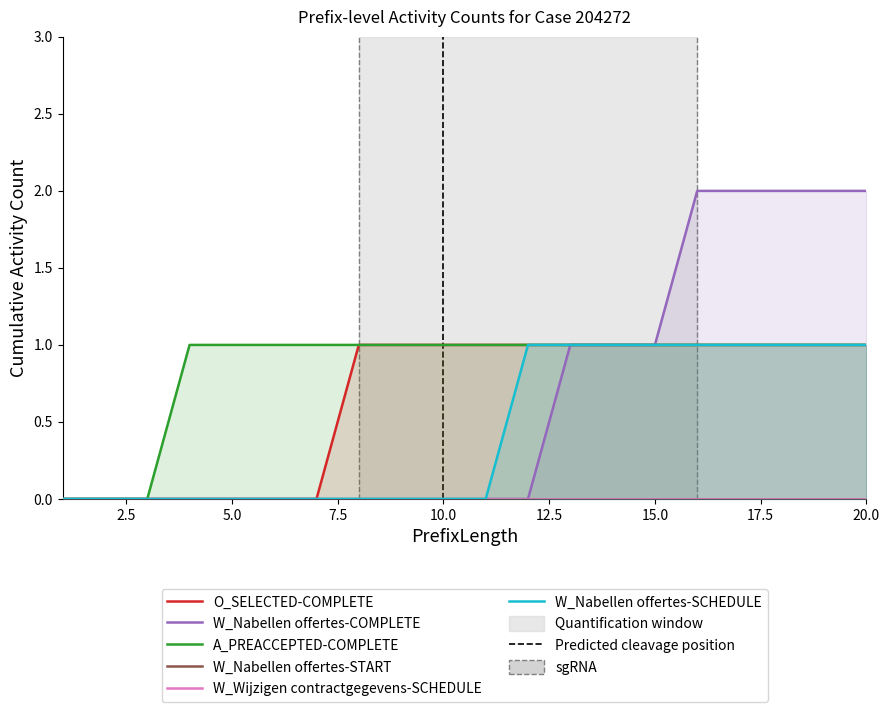

Which series has the largest total across all categories?

A_PREACCEPTED-COMPLETE